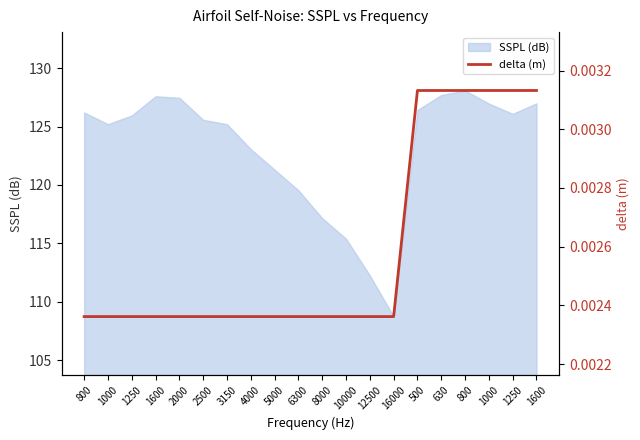

How many lines are shown in the chart?

1